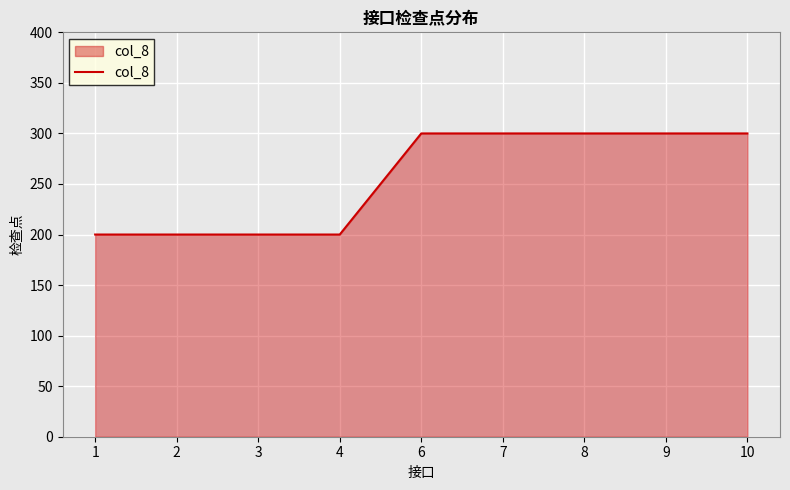

What is the difference between the maximum and minimum values?

100